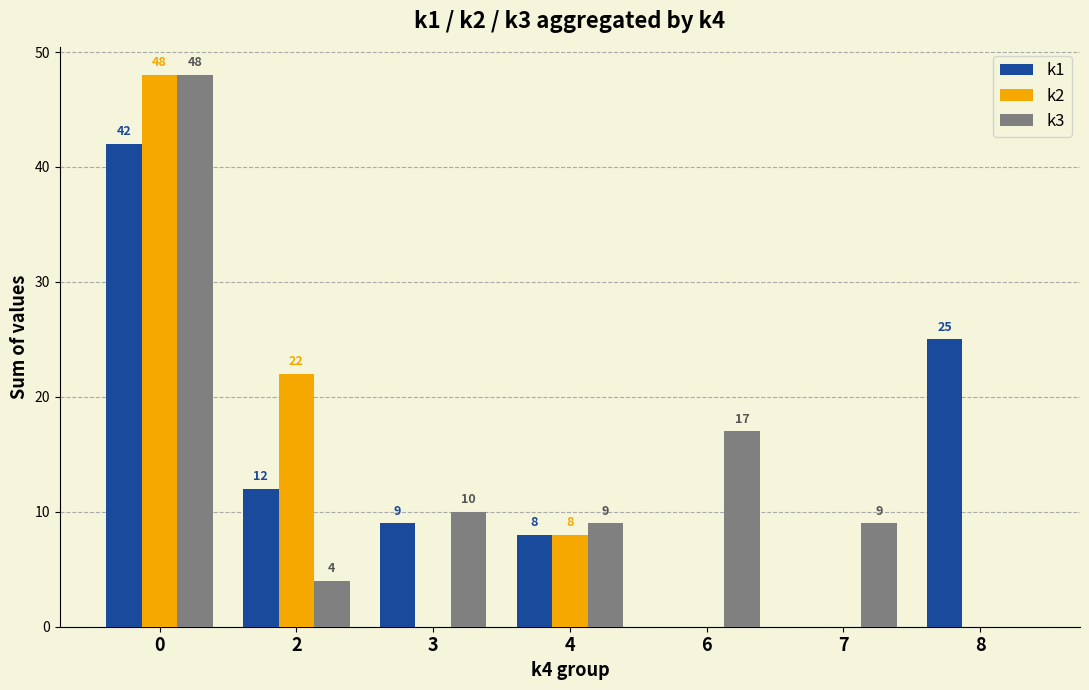

Which series has the largest total across all categories?

k3